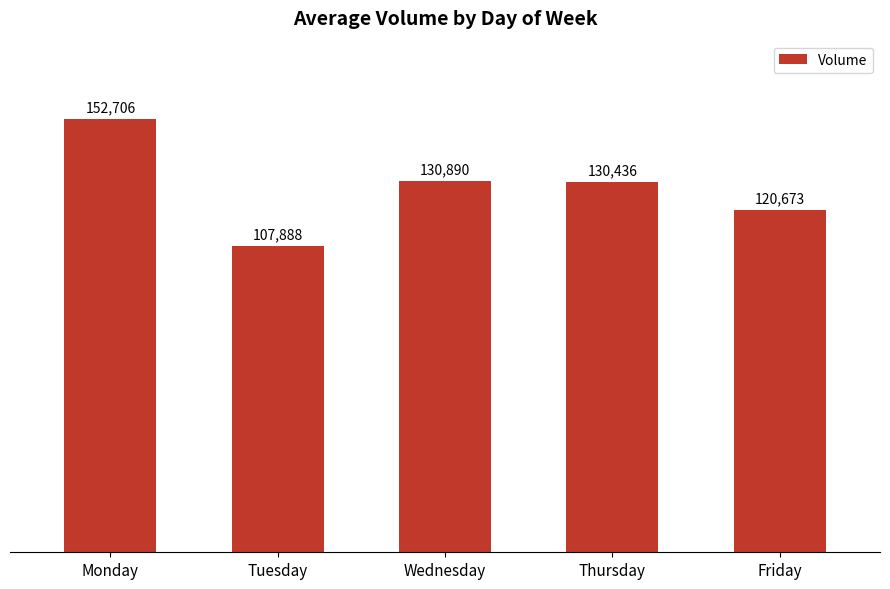

Which label corresponds to the largest value in the chart?

Monday